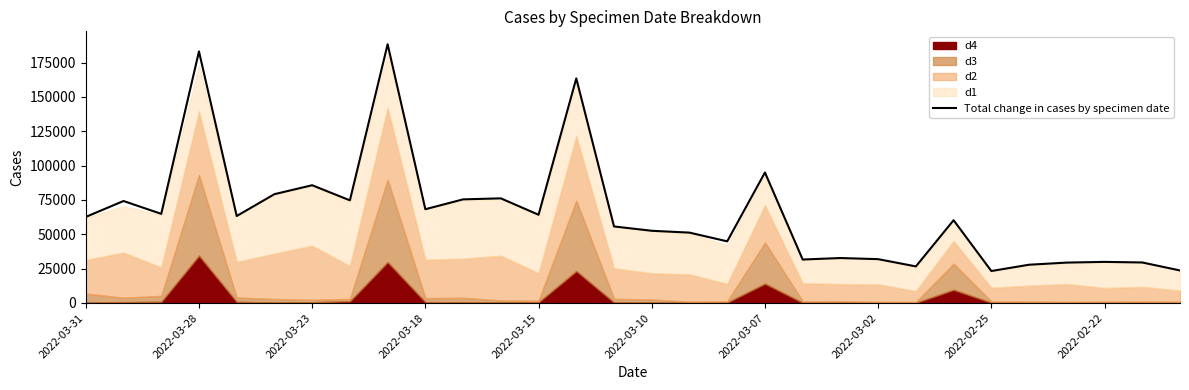

True or false: the data has more than 1 interior local peaks.

True